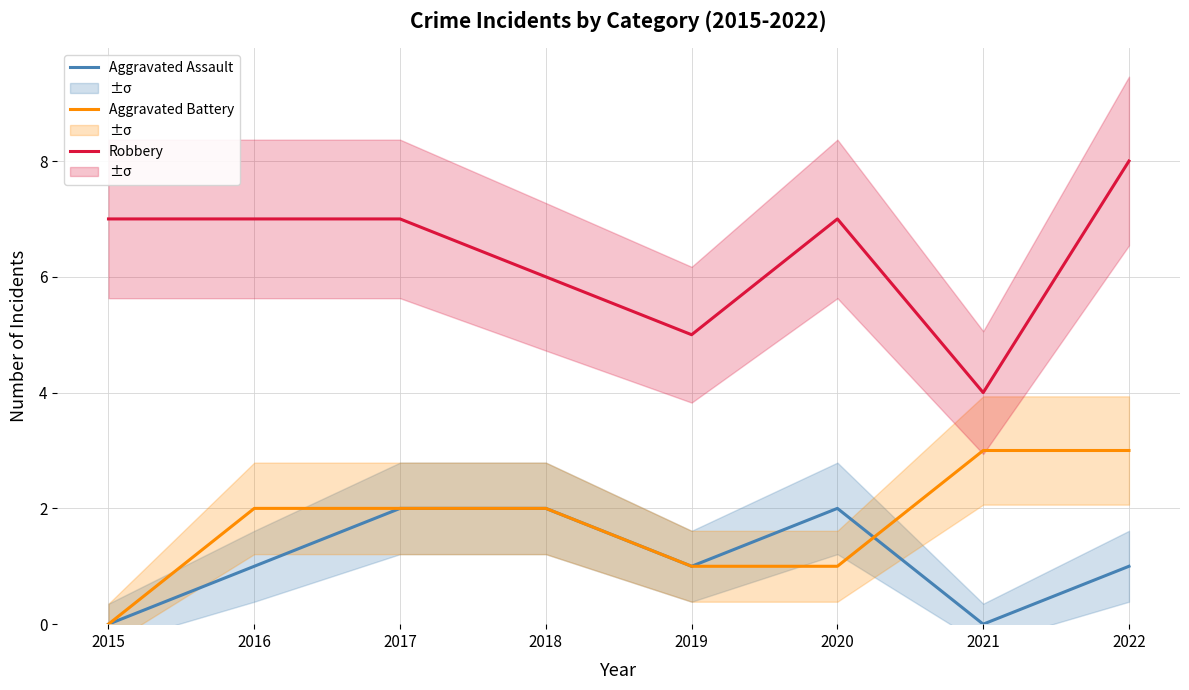

How many data points in Robbery are less than 7?

3